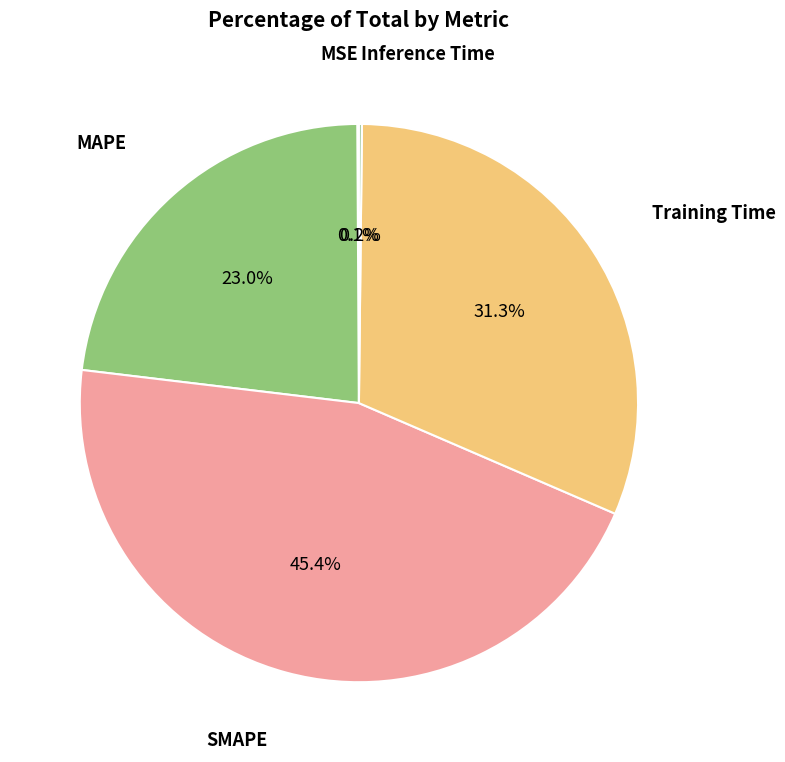

Does any single category account for the majority?

No